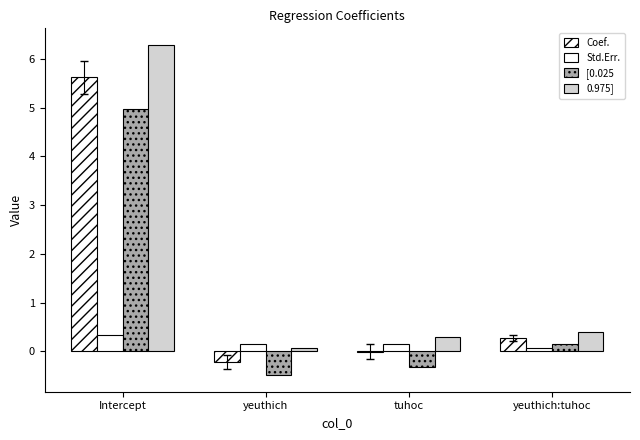

How many groups of bars are there?

4